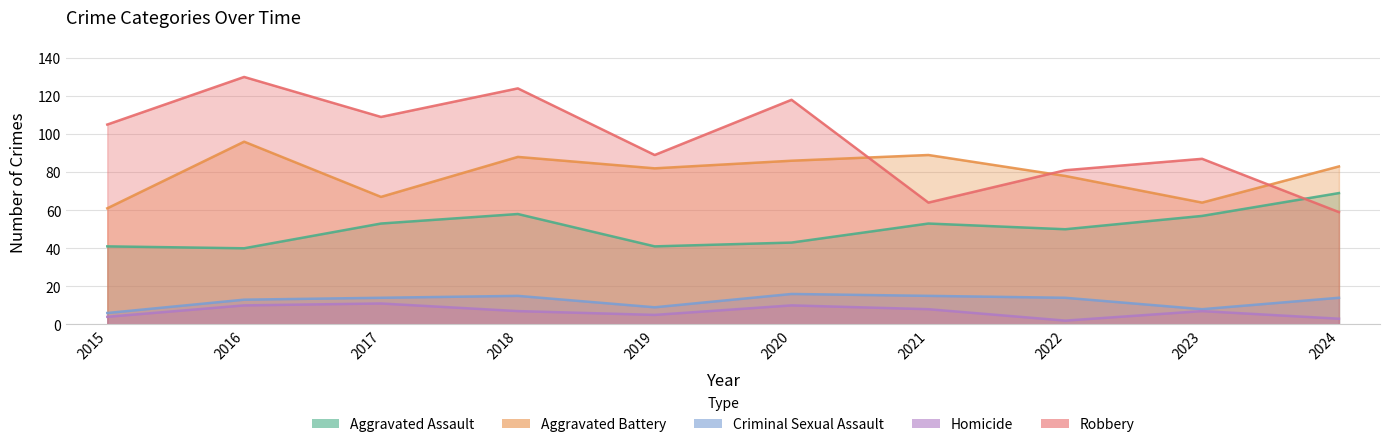

True or false: Aggravated Assault and Aggravated Battery intersect in this chart.

False